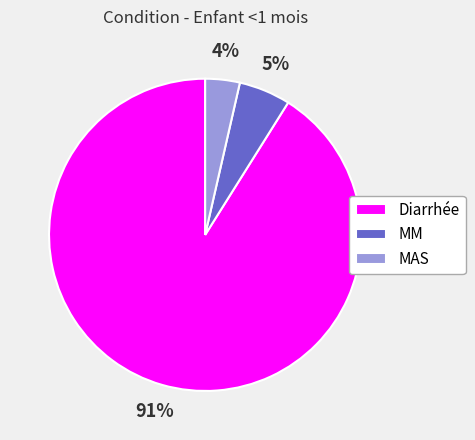

What percentage is the Diarrhée slice, to the nearest percent?

91%